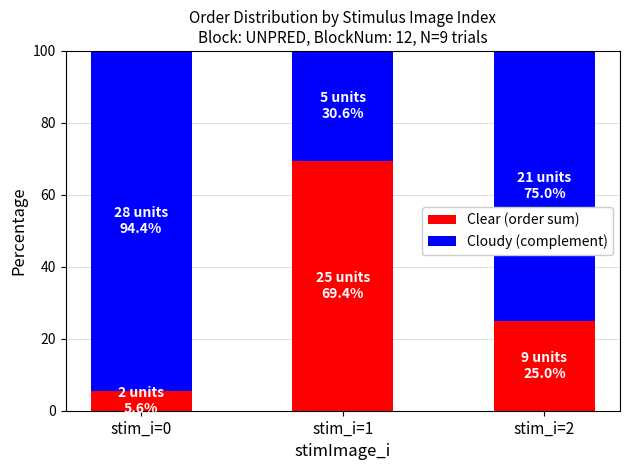

Reading left to right, what are the values for Clear (order sum)?

stim_i=0=5.6	stim_i=1=69.4	stim_i=2=25.0